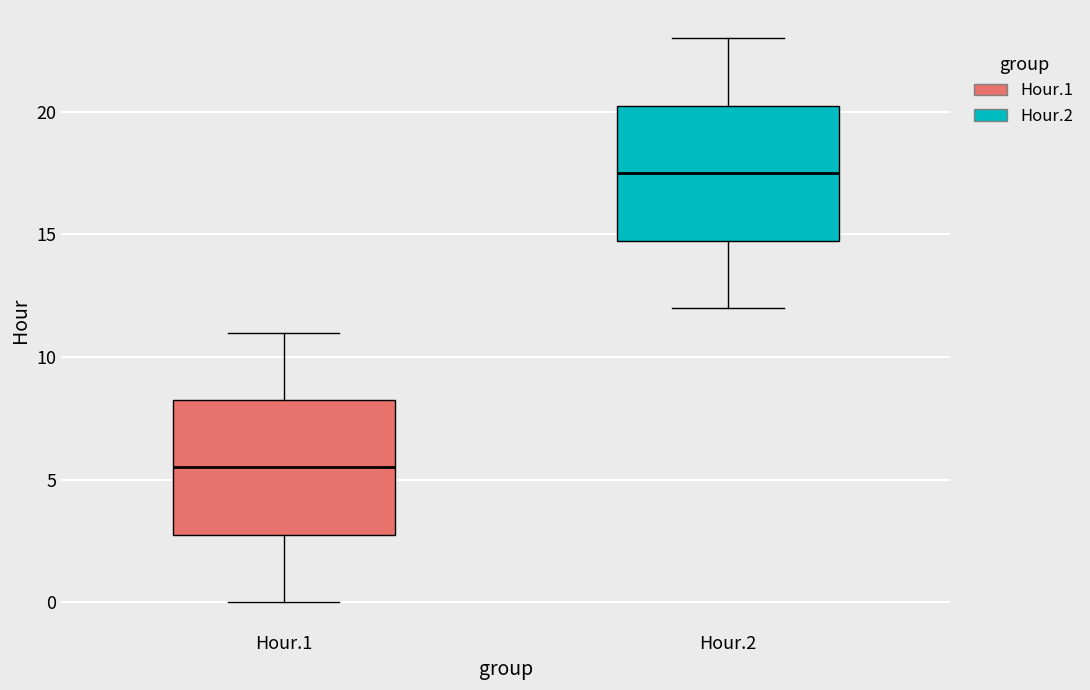

Reading left to right, read every box against the y-axis: the position of its median line, the range the box covers, and the ends of its whiskers. The values are not printed on the chart, so give them approximately, as read against the axis.

Hour.1: median 5.5, box 3.0 to 8.5, whiskers 0.0 to 11.0
Hour.2: median 17.5, box 15.0 to 20.5, whiskers 12.0 to 23.0